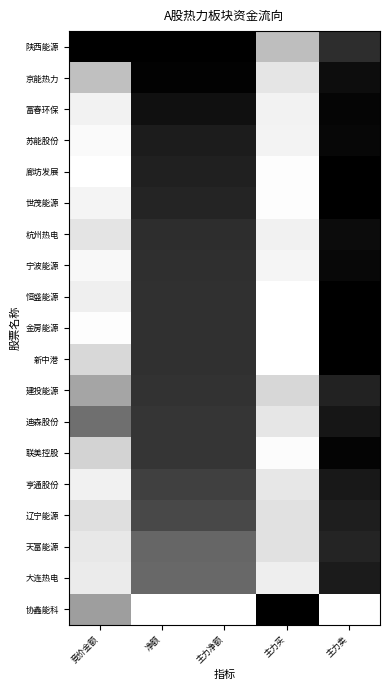

Which series has the largest total across all categories?

陕西能源